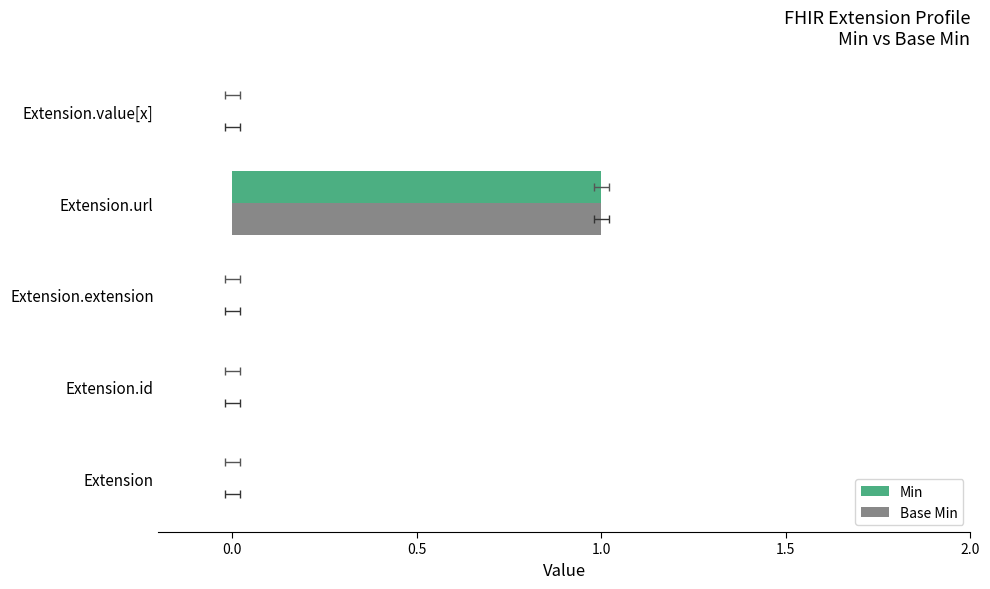

The Min series shows 0 at Extension. True or false?

False